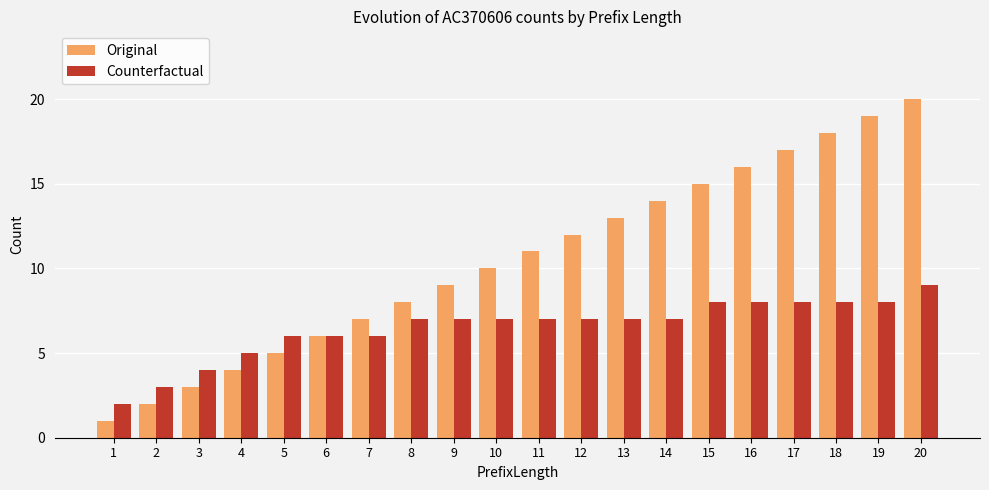

What is the value of the Counterfactual bar at the 19th from the left?

8